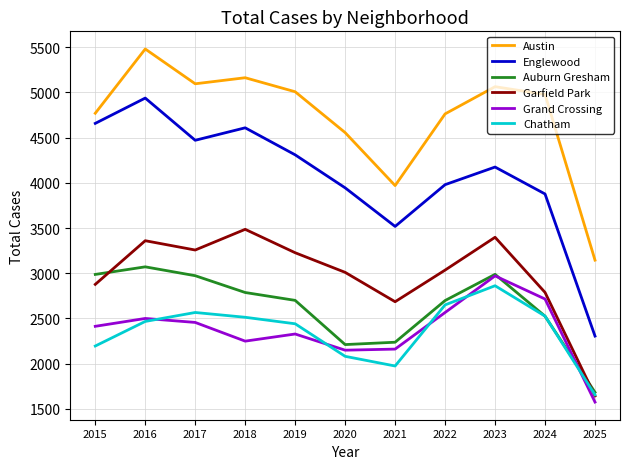

How many lines are shown in the chart?

6